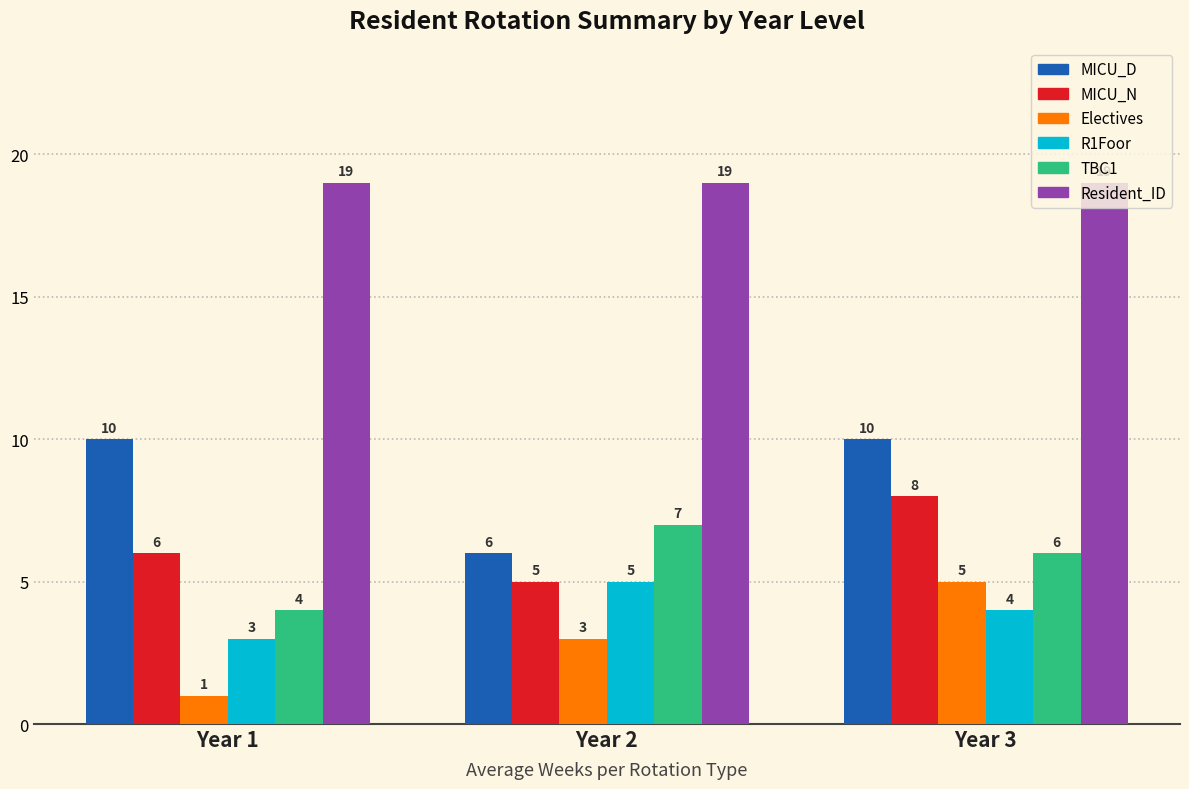

Reading right to left, transcribe all the data shown in this chart.

MICU_D: Year 3=10	Year 2=6	Year 1=10
MICU_N: Year 3=8	Year 2=5	Year 1=6
Electives: Year 3=5	Year 2=3	Year 1=1
R1Foor: Year 3=4	Year 2=5	Year 1=3
TBC1: Year 3=6	Year 2=7	Year 1=4
Resident_ID: Year 3=19	Year 2=19	Year 1=19